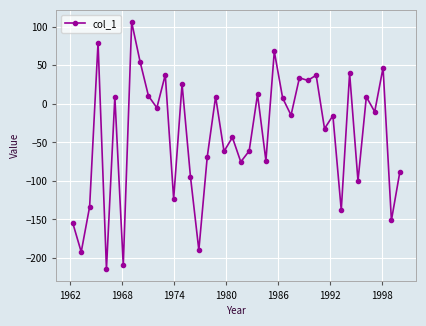

What is the average value?

-40.8